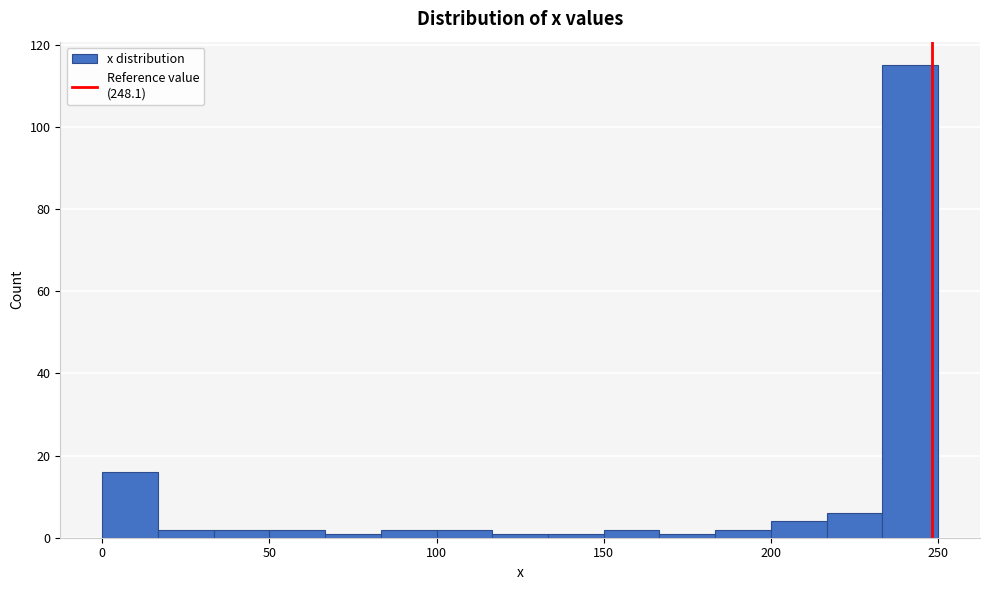

Around what value on the x-axis is the tallest bar? Give the approximate position of its centre, as read against the axis.

240